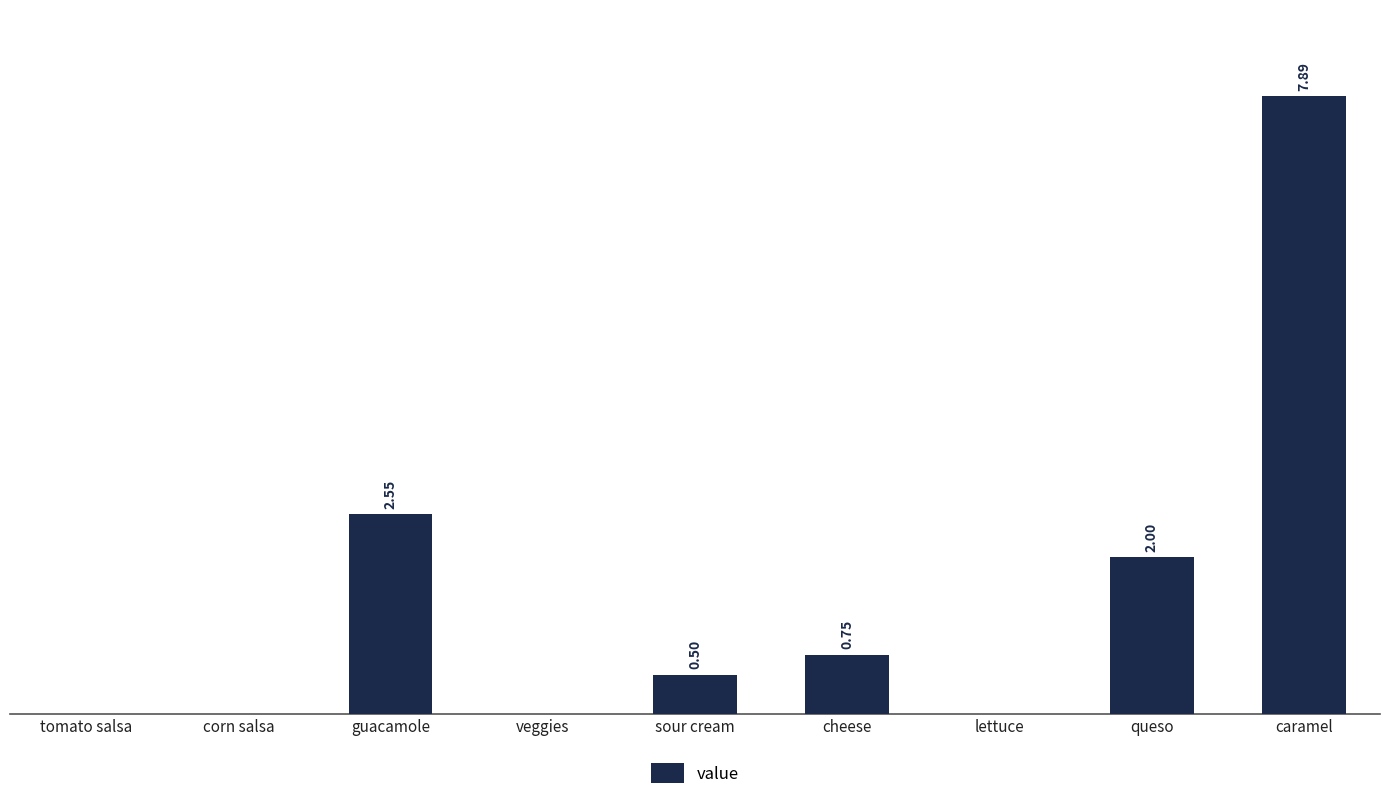

Which label corresponds to the largest value in the chart?

caramel